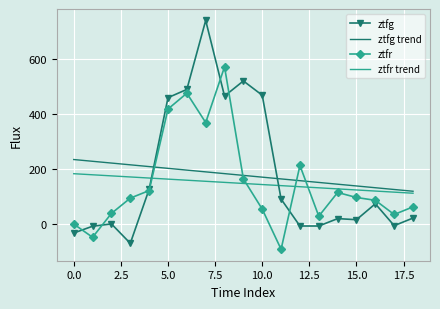

Which series has the largest range (max minus min)?

ztfg